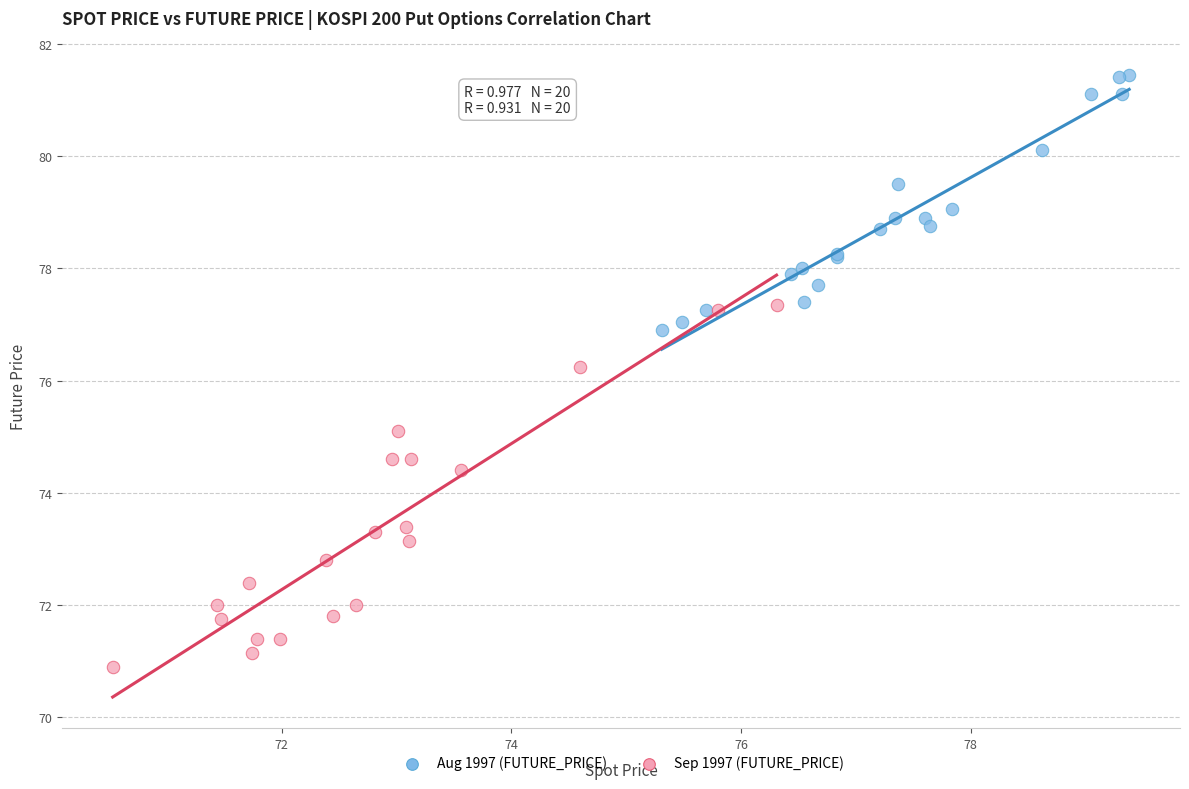

Which series has the largest Y range (max minus min)?

Sep 1997 (FUTURE_PRICE)